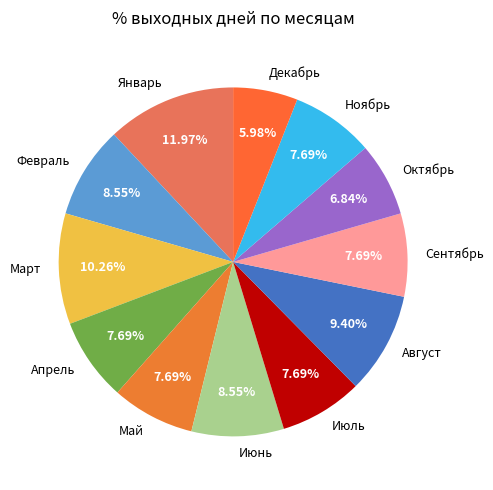

Combined, do Ноябрь and Сентябрь account for over 50%?

No